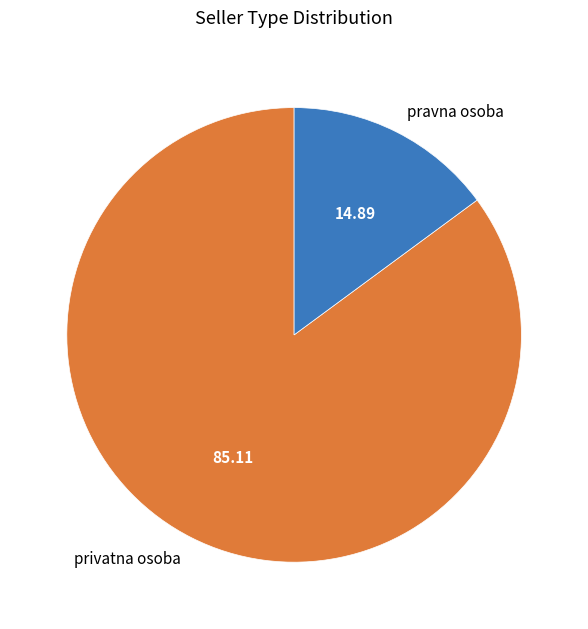

Approximately how many times larger is the value at privatna osoba compared to pravna osoba?

5.7